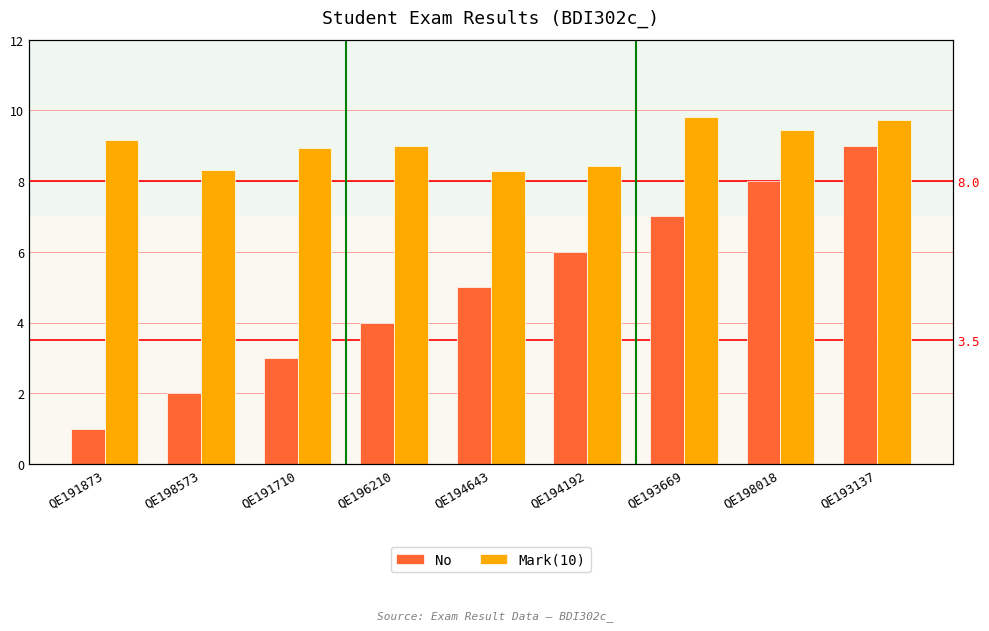

List the series in order of their peak value, highest first.

Mark(10), No